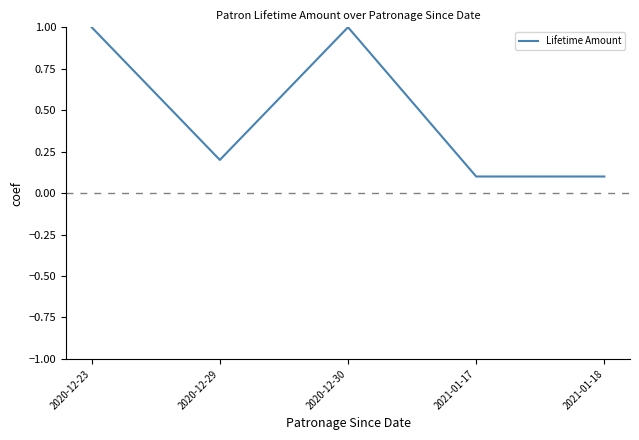

The value at 2021-01-18 is 0.1. True or false?

True